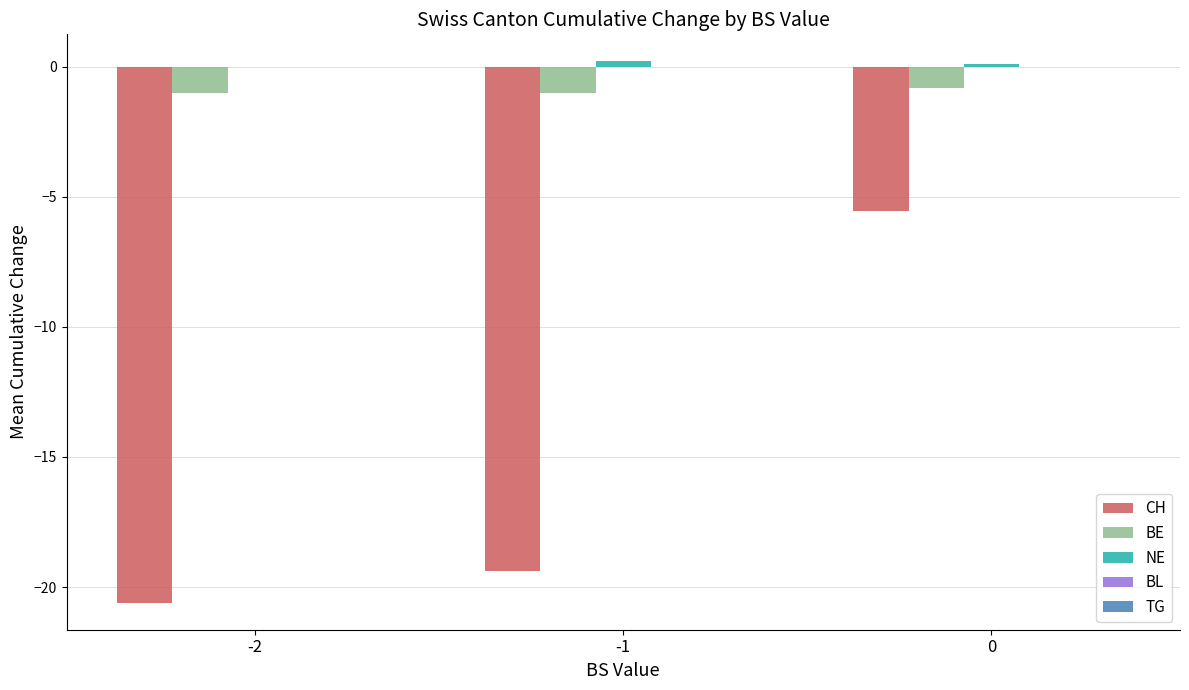

Which series changed the most between -1 and 0?

CH